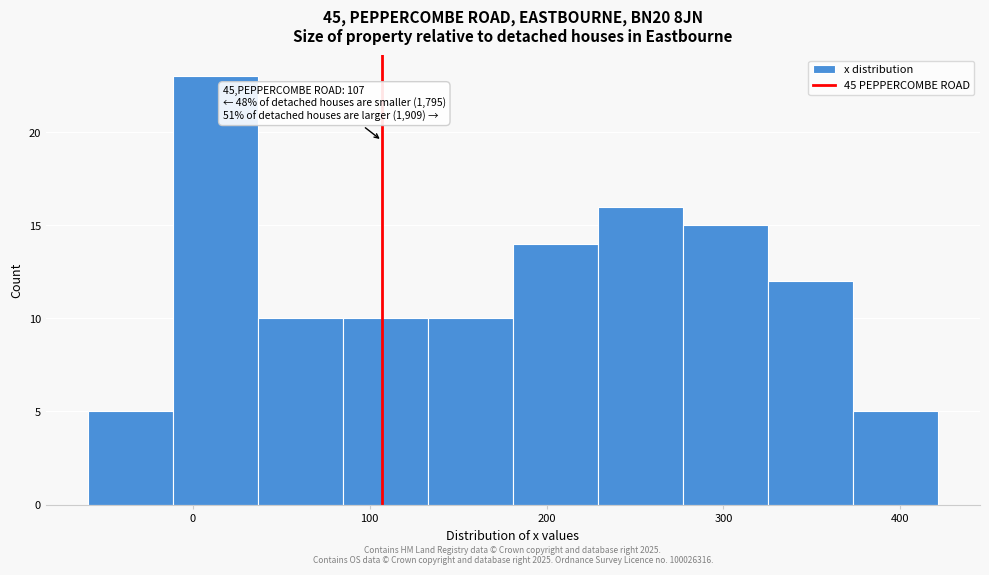

Over which range of the x-axis is the bar tallest?

-11 to 37